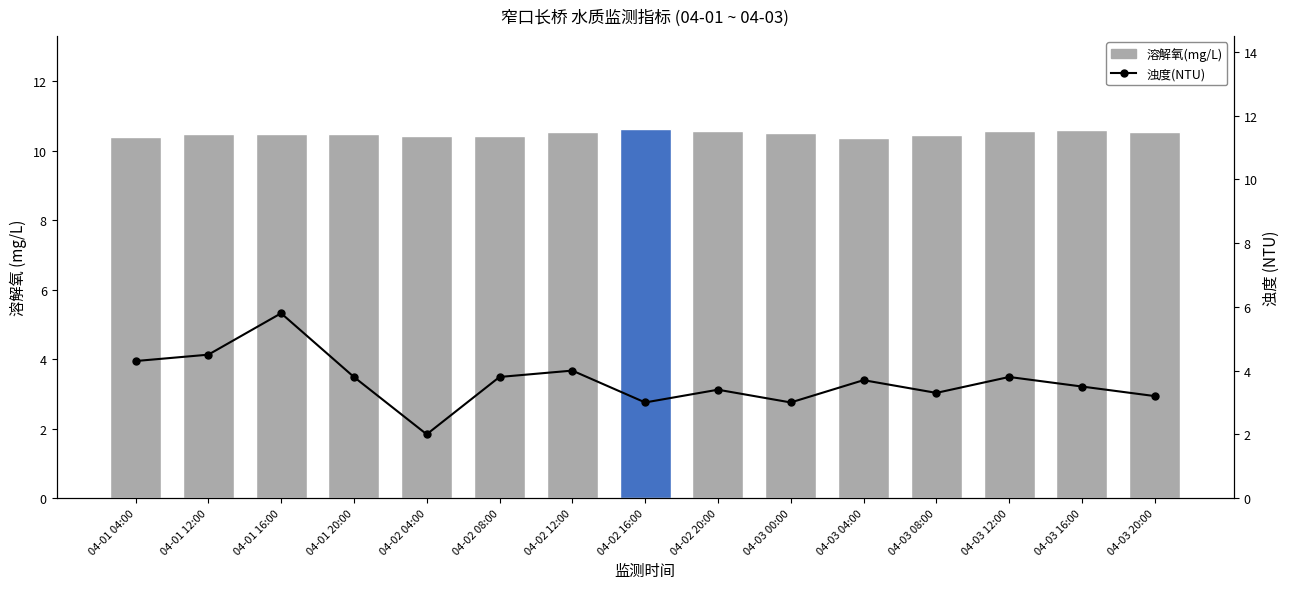

What is the total value across all series at 04-01 04:00?

14.7